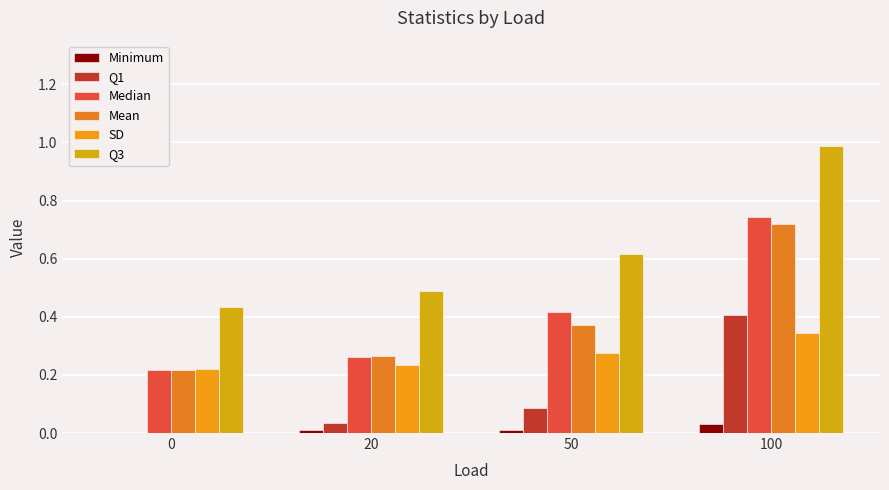

Read the Mean value at 50.

0.4